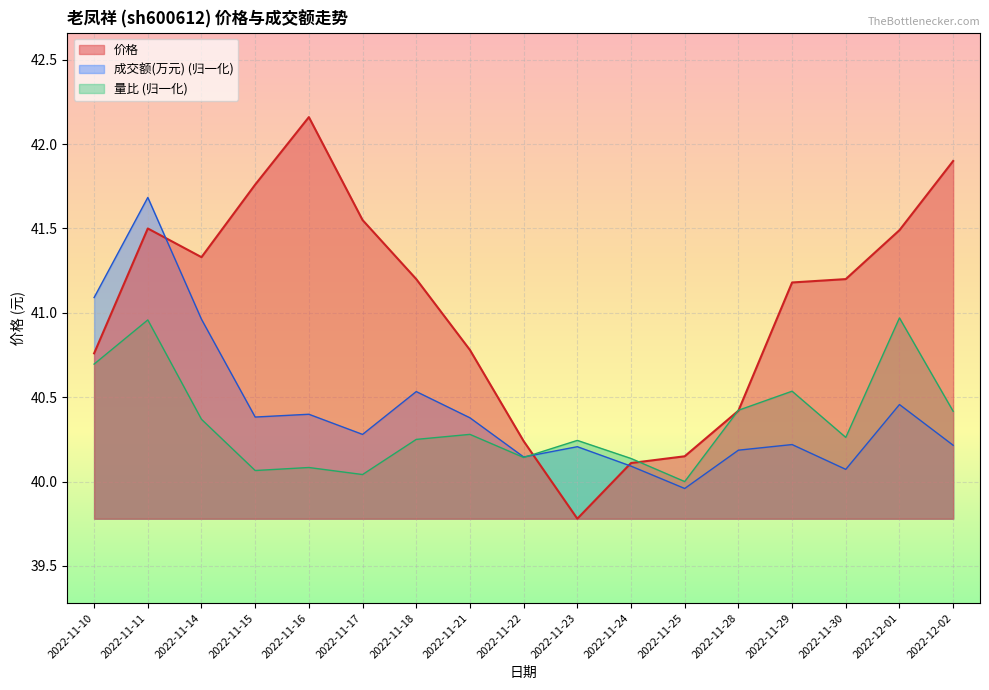

What is the approximate value of 量比 at 2022-11-23?

40.2